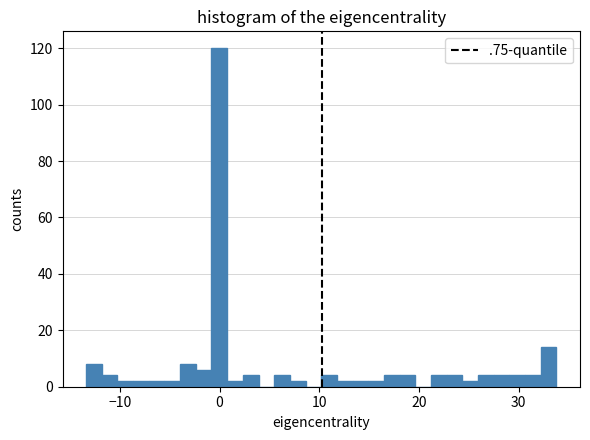

Around what value on the x-axis is the tallest bar? Give the approximate position of its centre, as read against the axis.

0